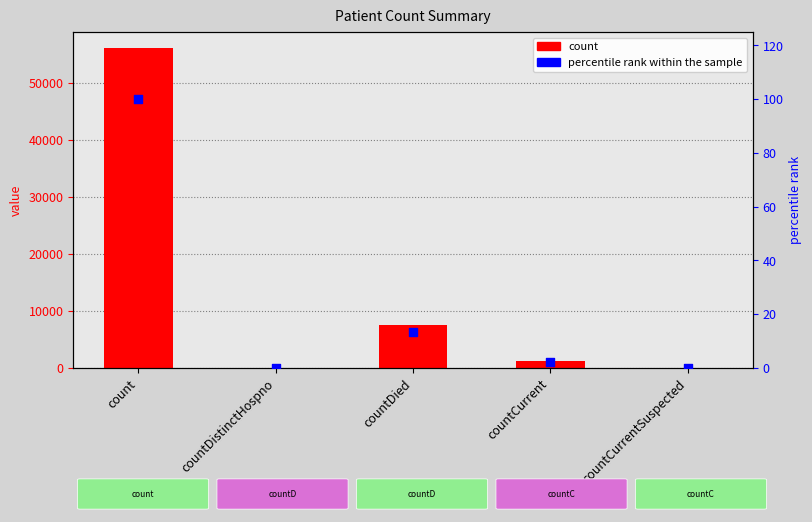

At which category is the sum across all series the highest?

count